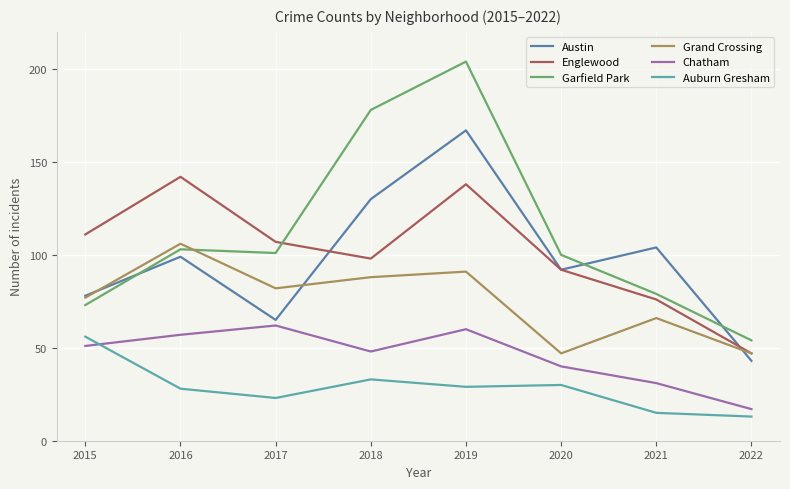

How many lines are shown in the chart?

6